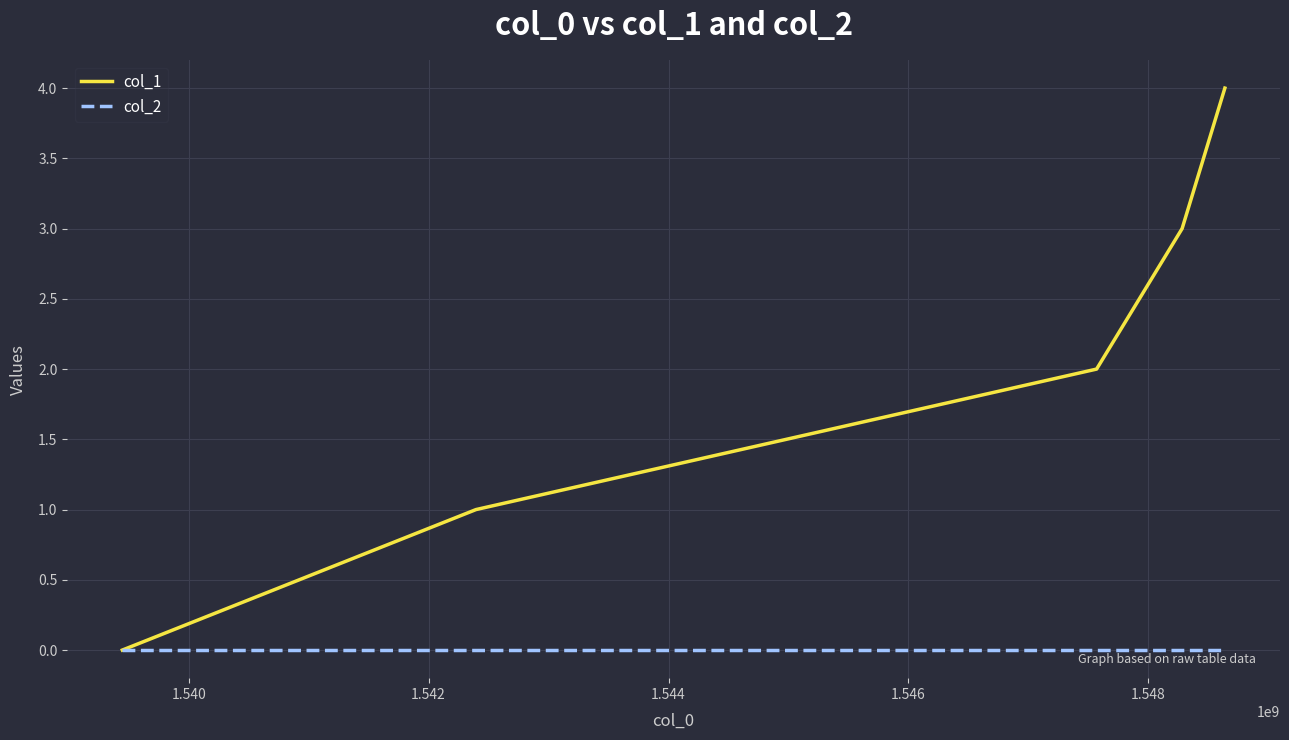

Which series has the largest total across all categories?

col_1